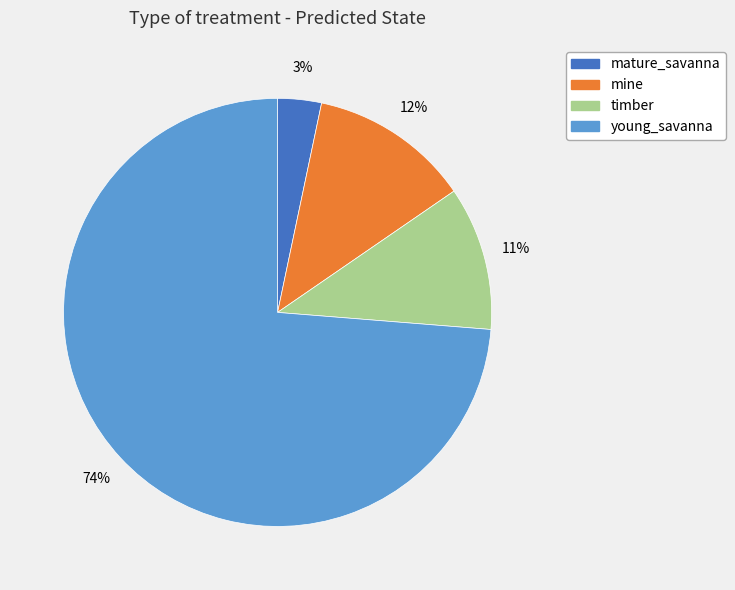

Which slice is the largest?

young_savanna